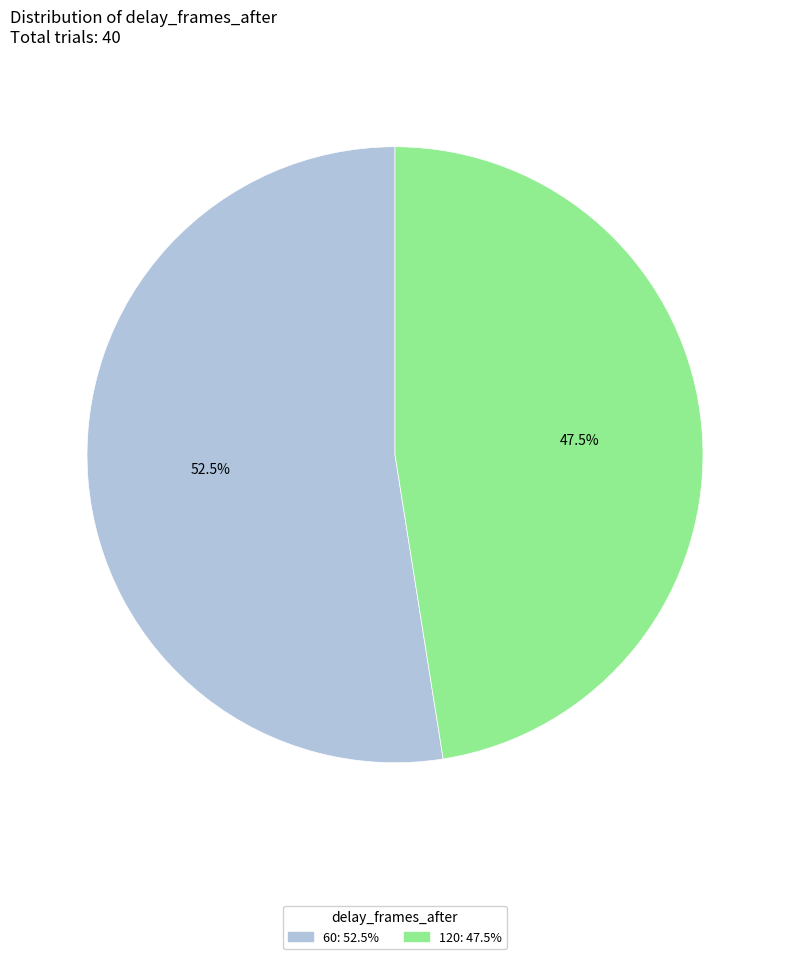

Does 120 account for over 50% of the chart?

No